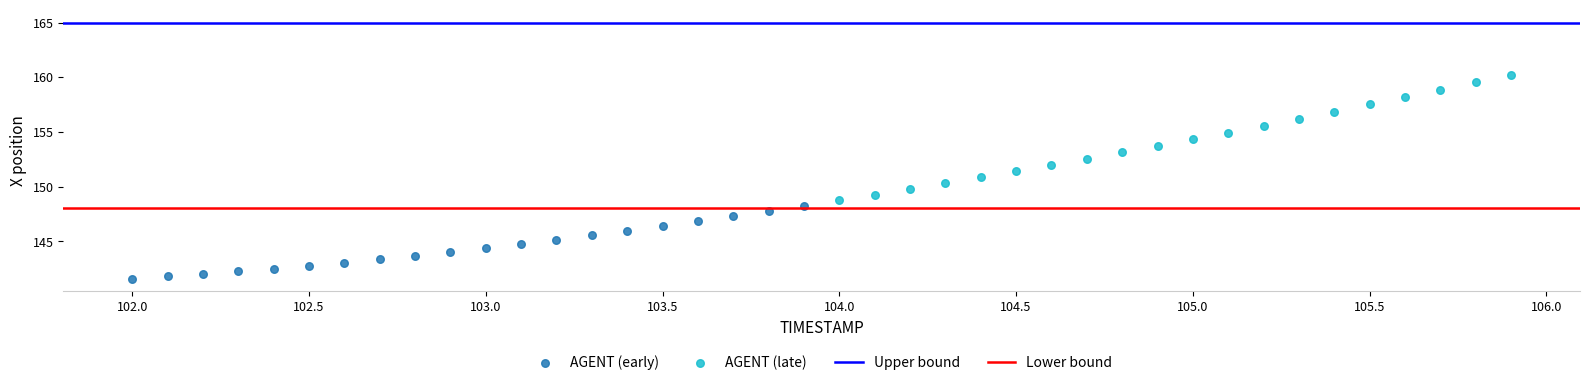

Which series has the widest spread of Y values?

AGENT (late)